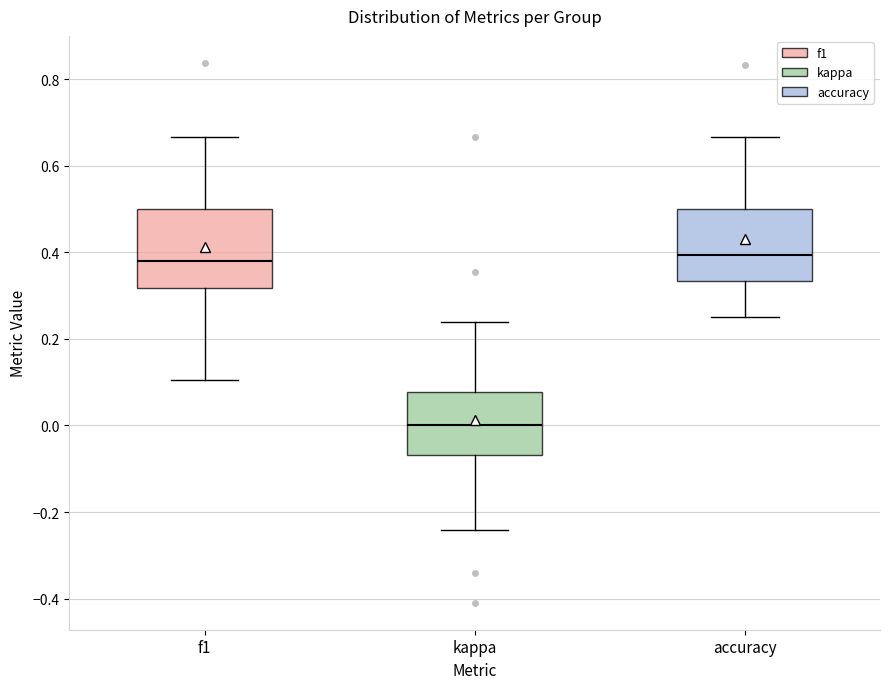

Reading left to right, read every box against the y-axis: the position of its median line, the range the box covers, and the ends of its whiskers. The values are not printed on the chart, so give them approximately, as read against the axis.

f1: median 0.38, box 0.32 to 0.50, whiskers 0.10 to 0.66
kappa: median 0.00, box -0.06 to 0.08, whiskers -0.24 to 0.24
accuracy: median 0.40, box 0.34 to 0.50, whiskers 0.26 to 0.66